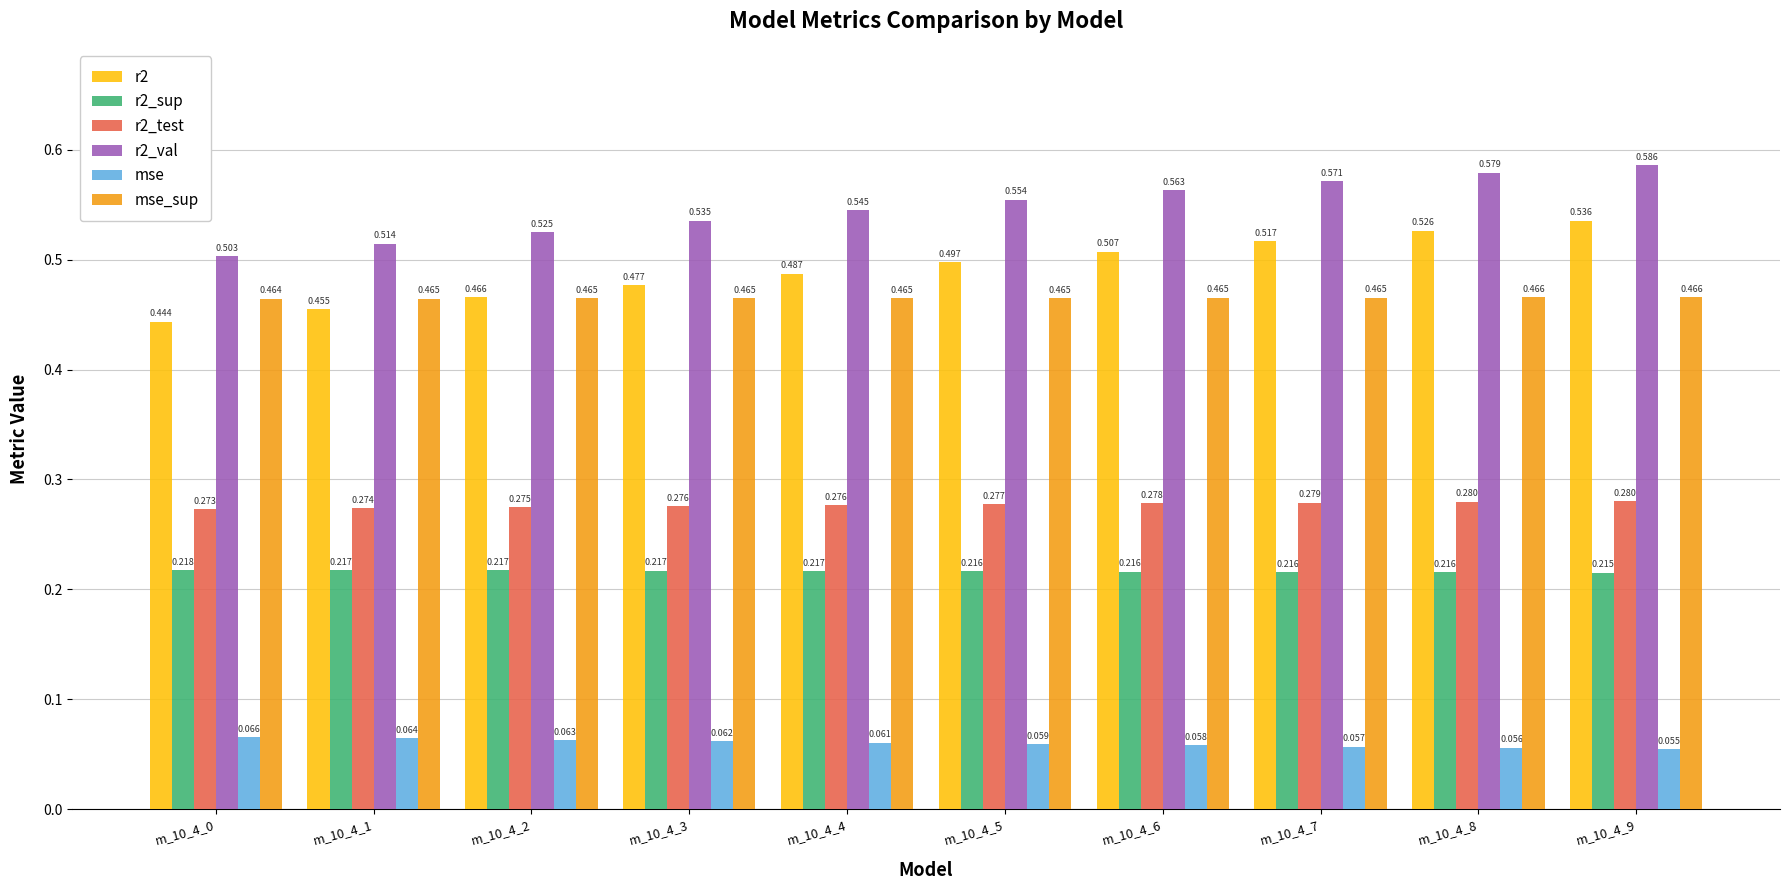

What is the sum of the r2_test values at m_10_4_6 and m_10_4_5?

0.6